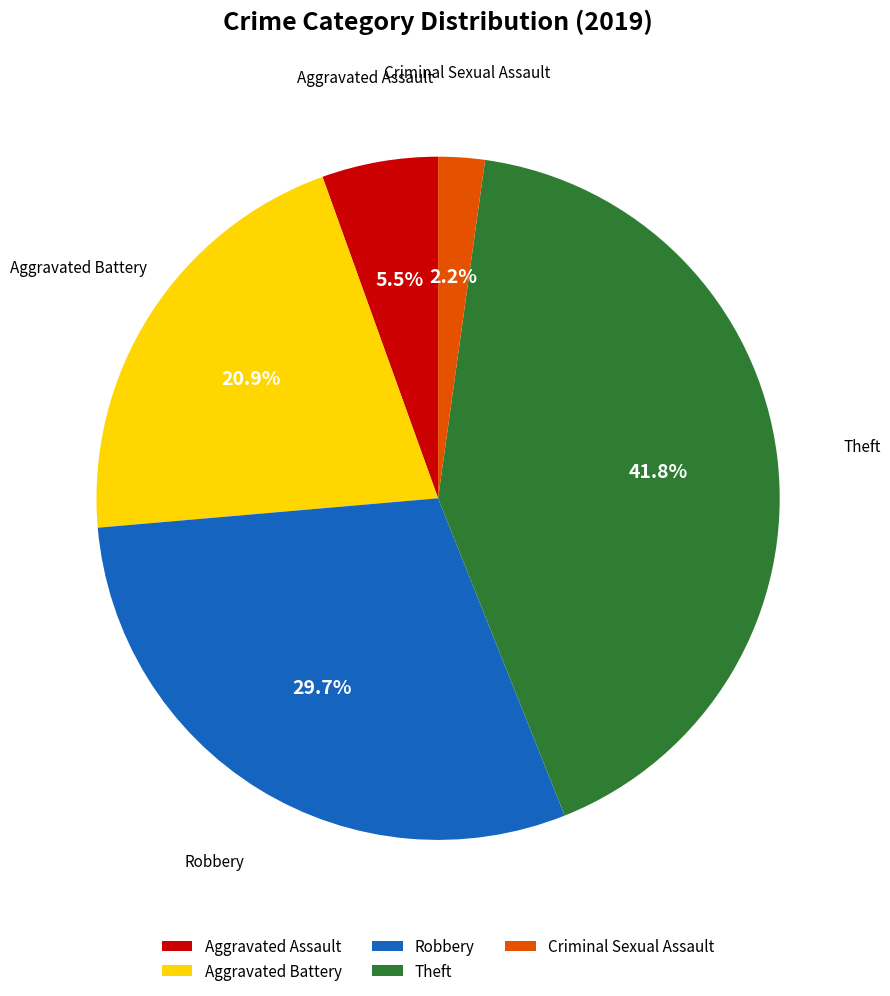

Does Theft account for over 50% of the chart?

No